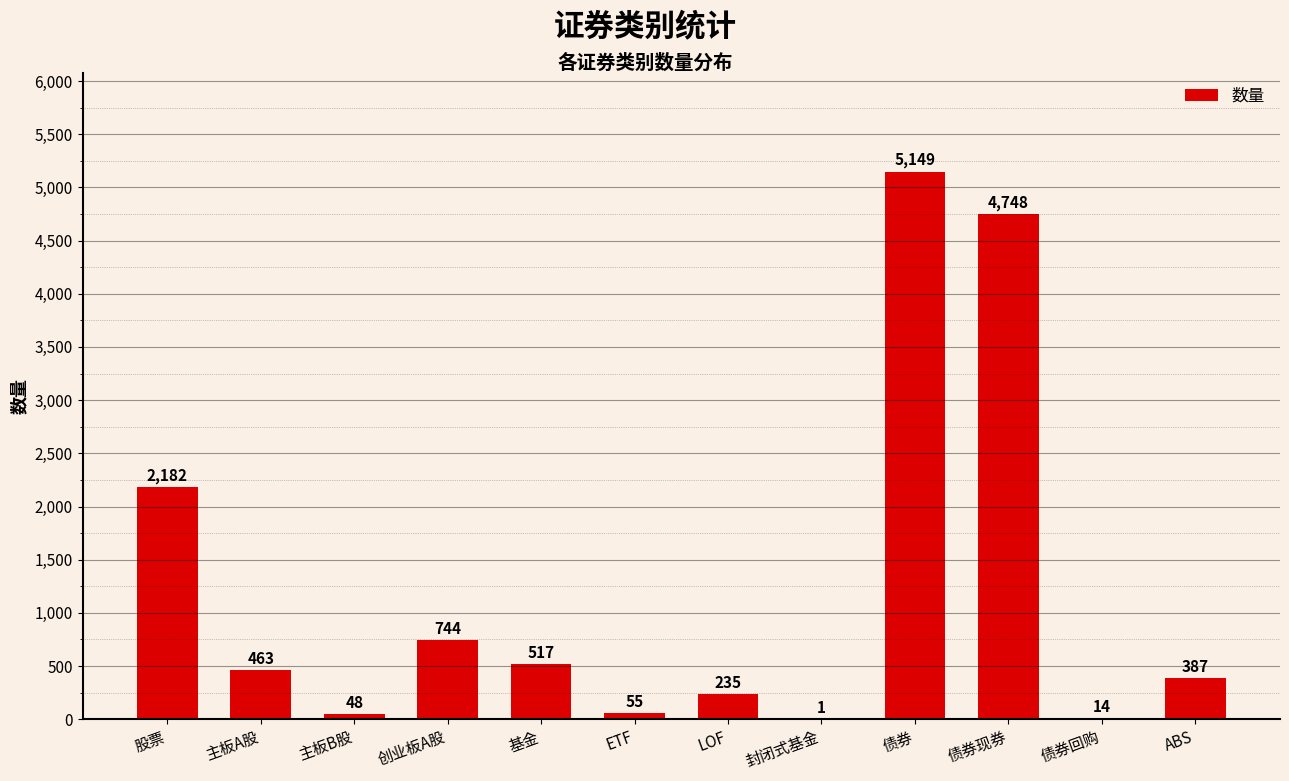

What is the change in value from 主板A股 to ETF?

-408